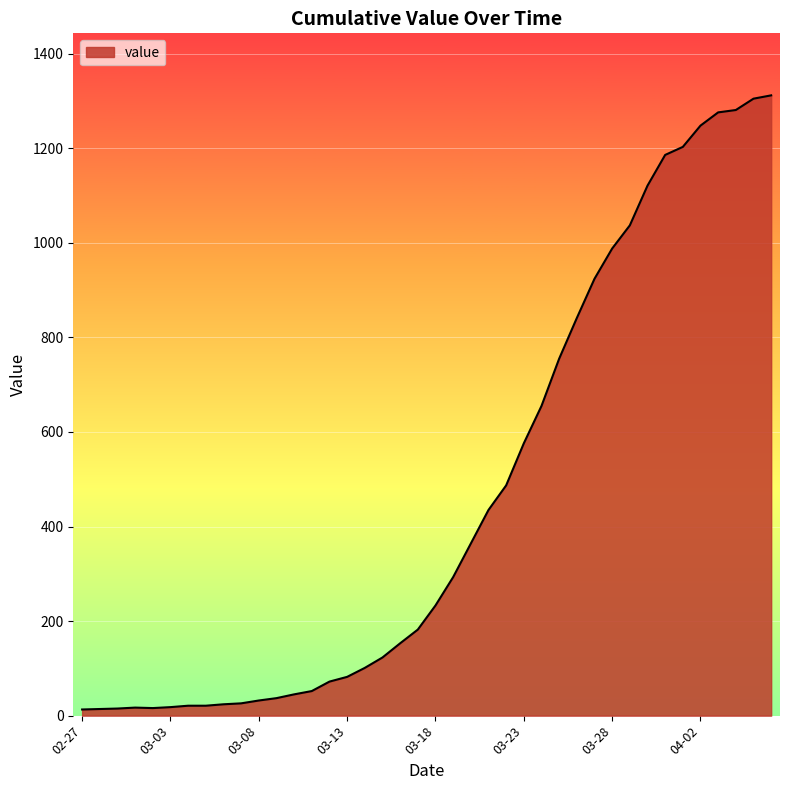

What is the difference between the maximum and minimum values?

1299